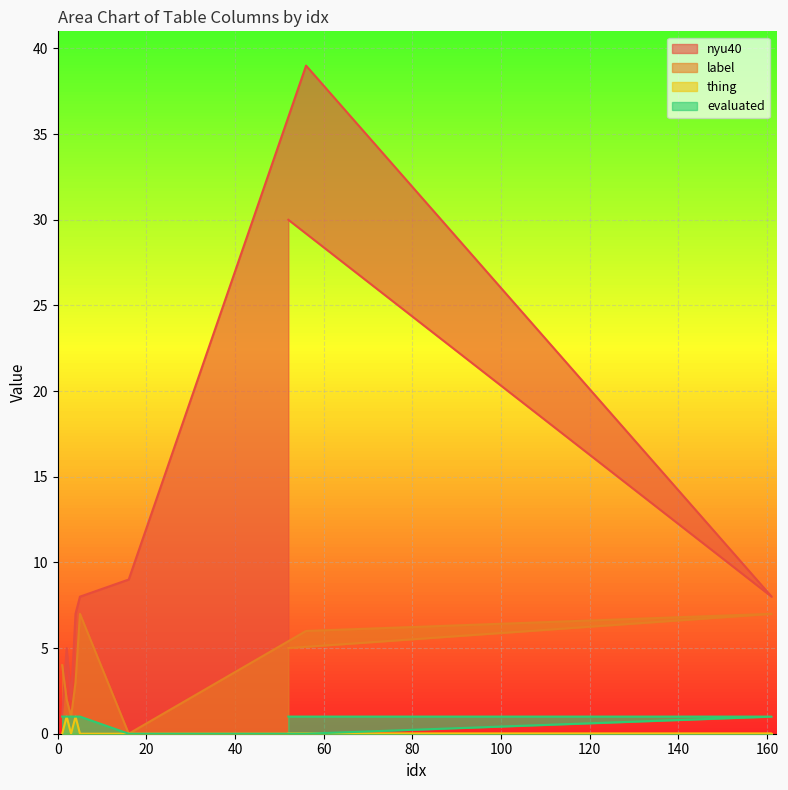

What is the sum of all thing values?

2